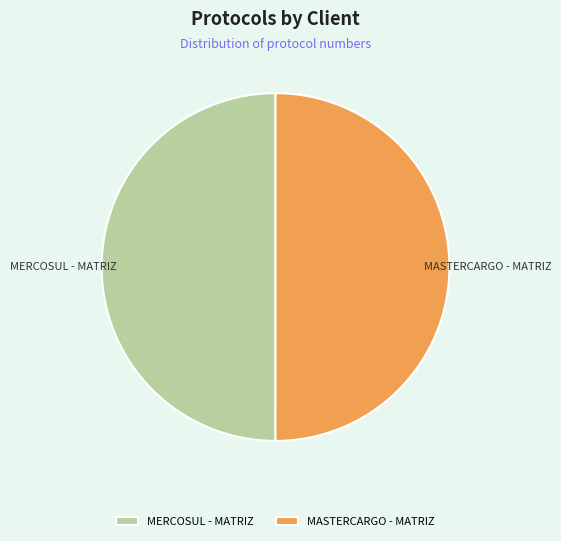

Is the sum of MERCOSUL - MATRIZ and MASTERCARGO - MATRIZ greater than half?

Yes